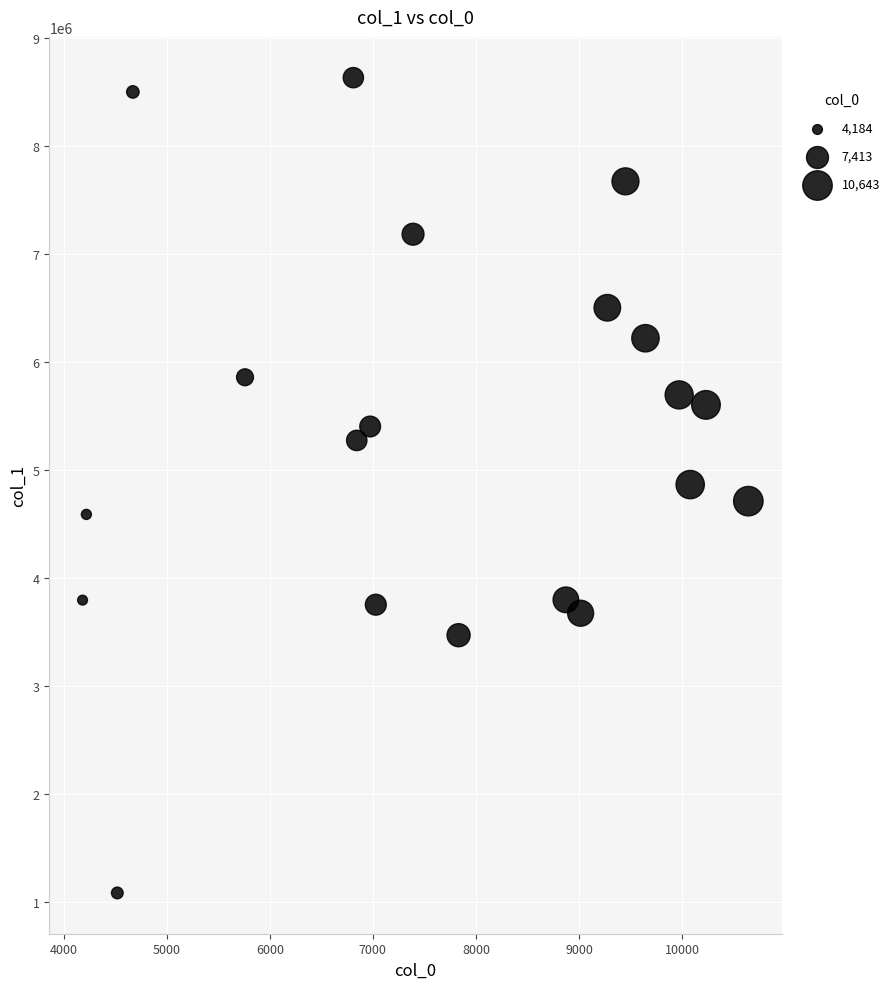

What is the range of X values (max minus min)?

6459